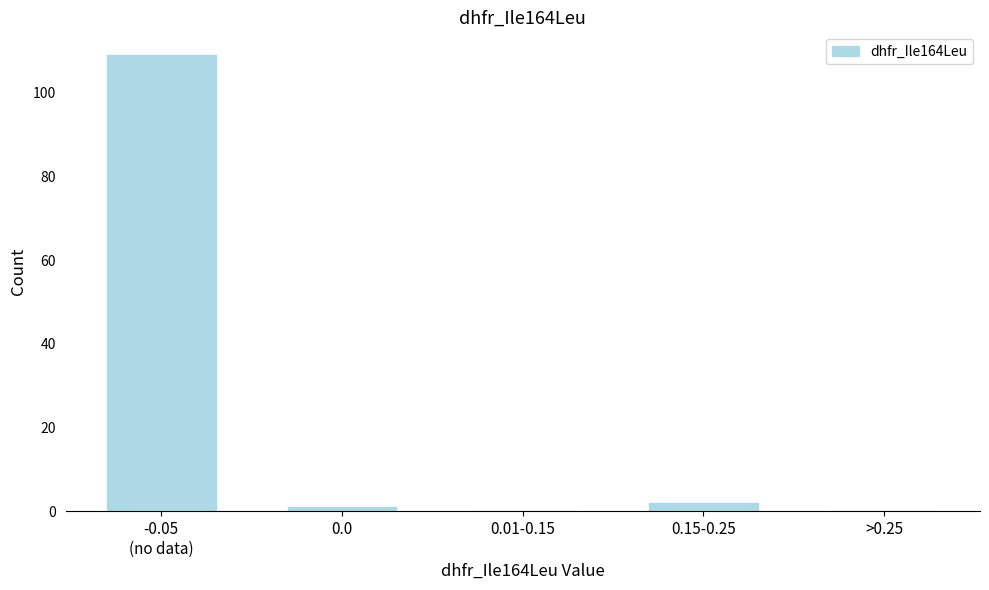

The value at 0.01-0.15 is 0. True or false?

True